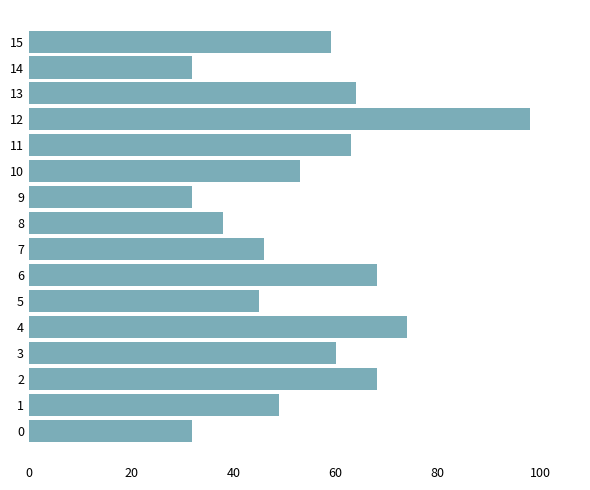

Reading top to bottom, list all the values displayed in this chart.

15=59	14=32	13=64	12=98	11=63	10=53	9=32	8=38	7=46	6=68	5=45	4=74	3=60	2=68	1=49	0=32